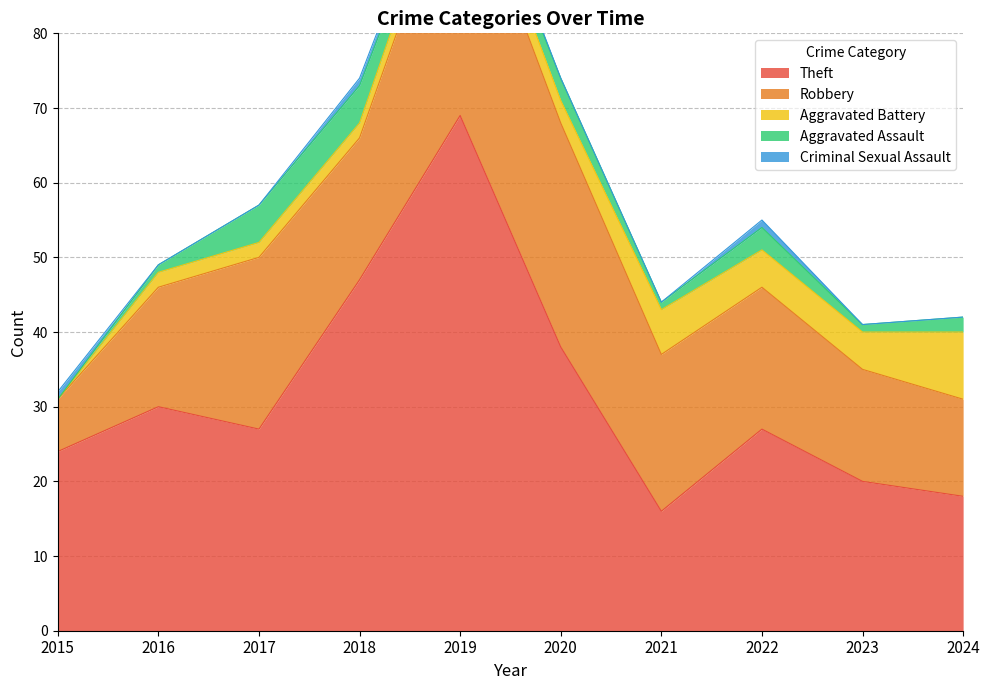

Which series has the largest total across all categories?

Theft